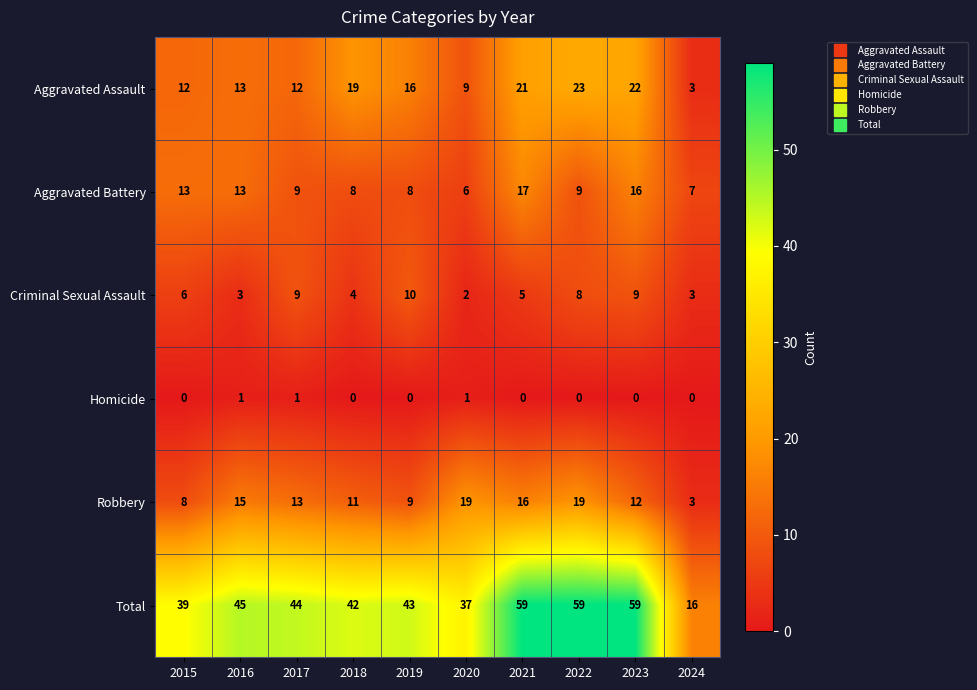

The value of Aggravated Battery at 2021 is 10. True or false?

False